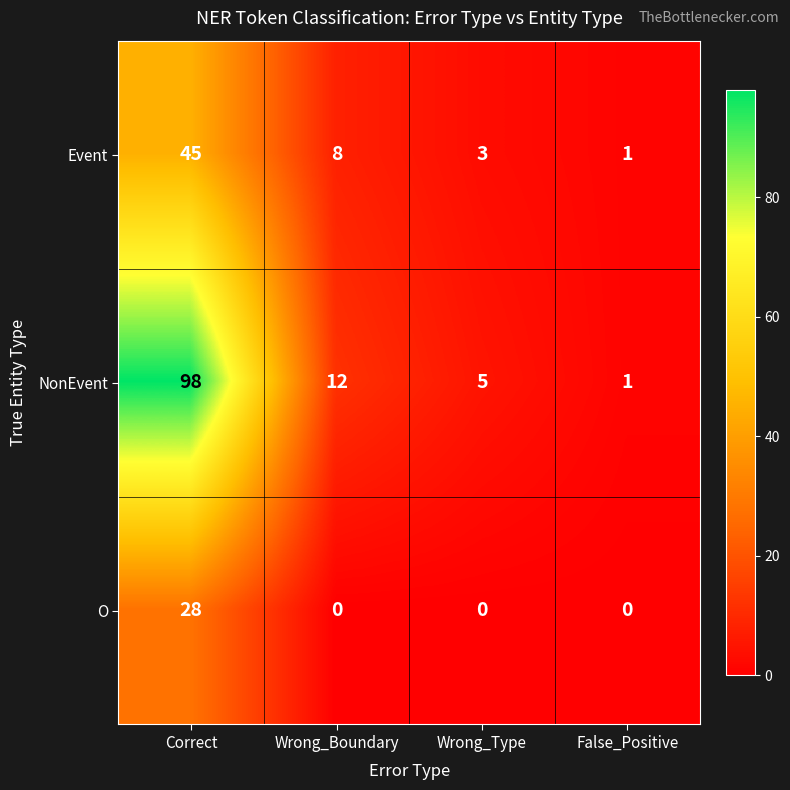

The Event series shows 45 at Correct. True or false?

True